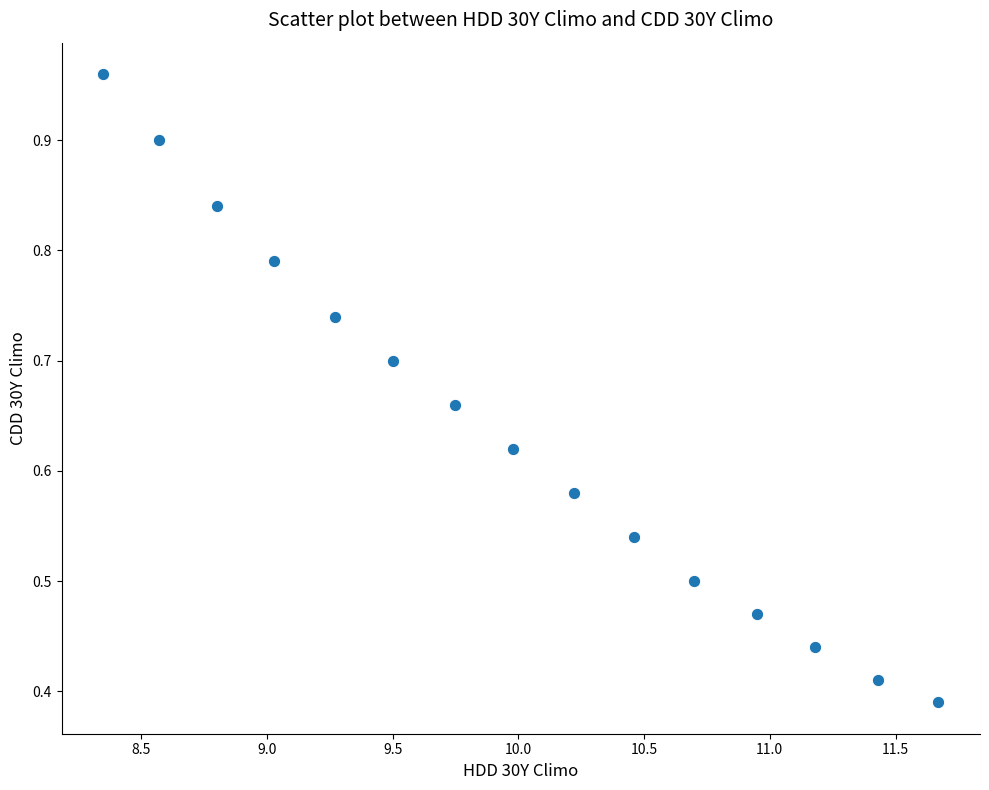

What is the range of X values (max minus min)?

3.3